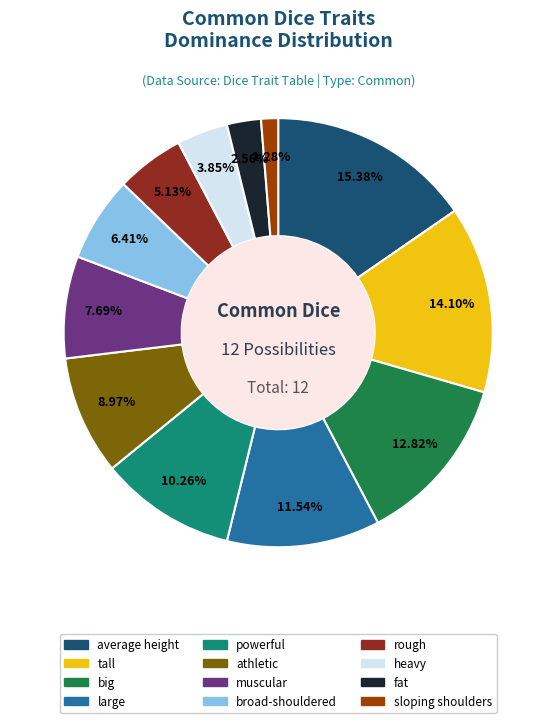

To the nearest percent, what percentage of the pie is large?

12%